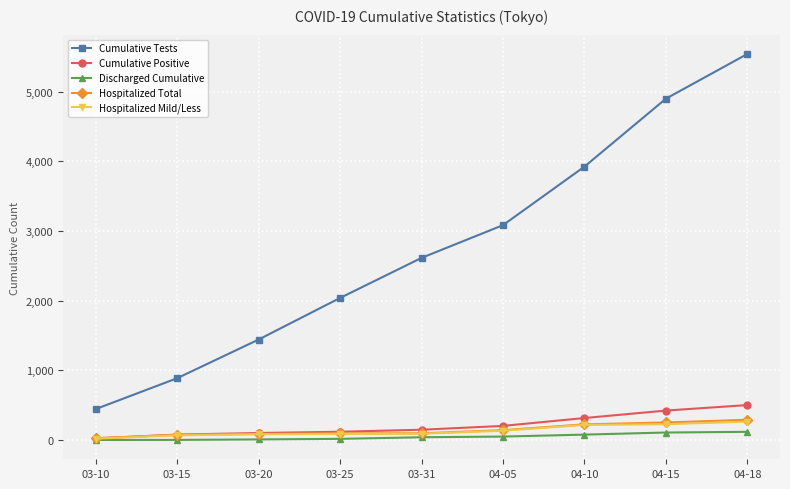

List the labels in order of Cumulative Tests value, smallest first.

03-10, 03-15, 03-20, 03-25, 03-31, 04-05, 04-10, 04-15, 04-18